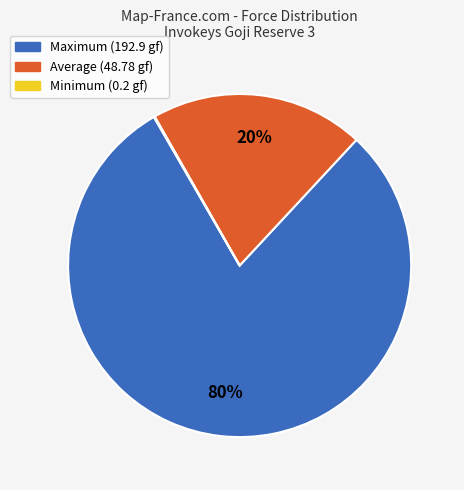

Is there any slice that represents more than half of the pie?

Yes